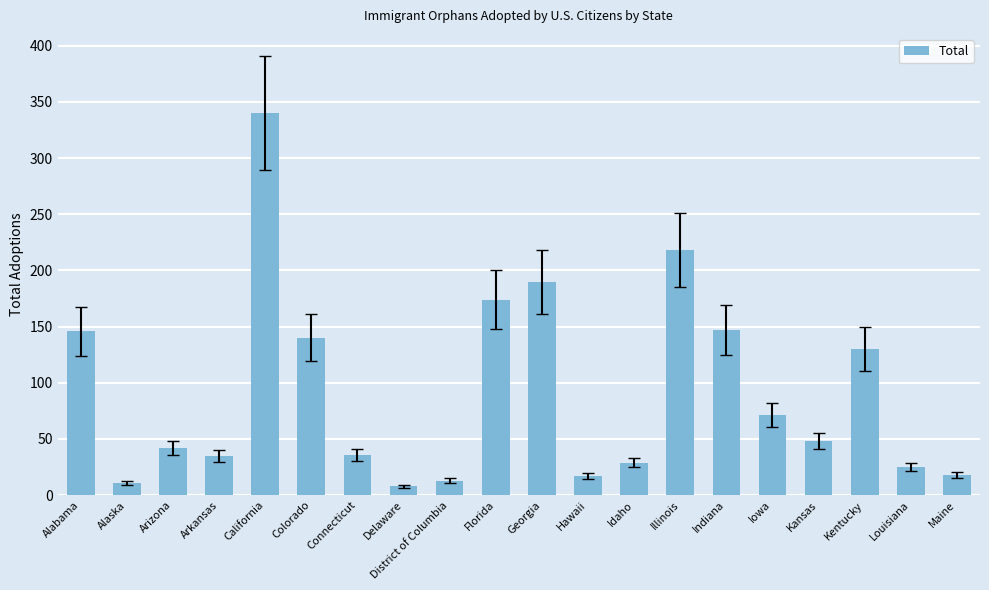

Which has a higher value, Kentucky or Illinois?

Illinois